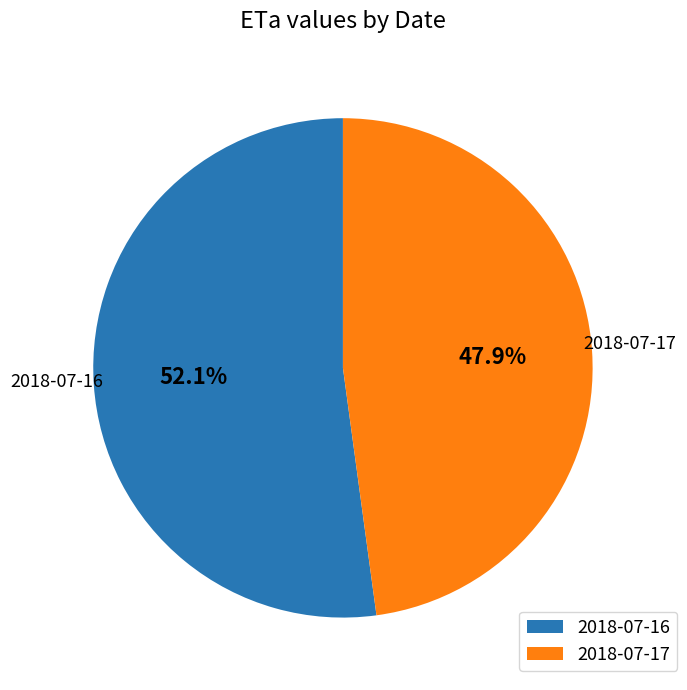

Which category accounts for the majority?

2018-07-16